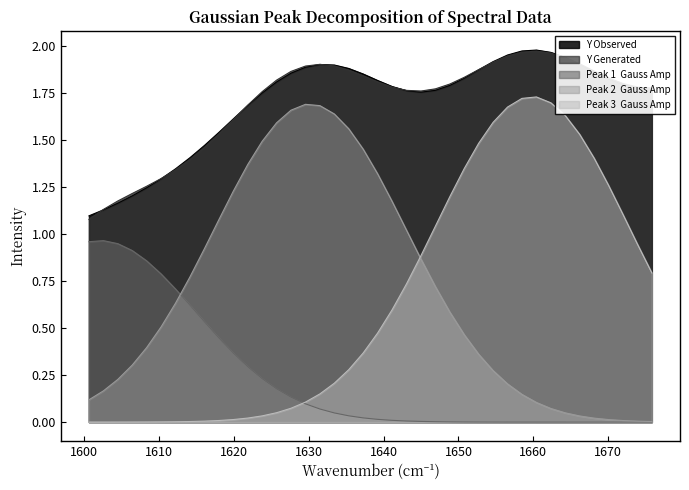

Which category has the highest value in the Y Generated series?

1660.41